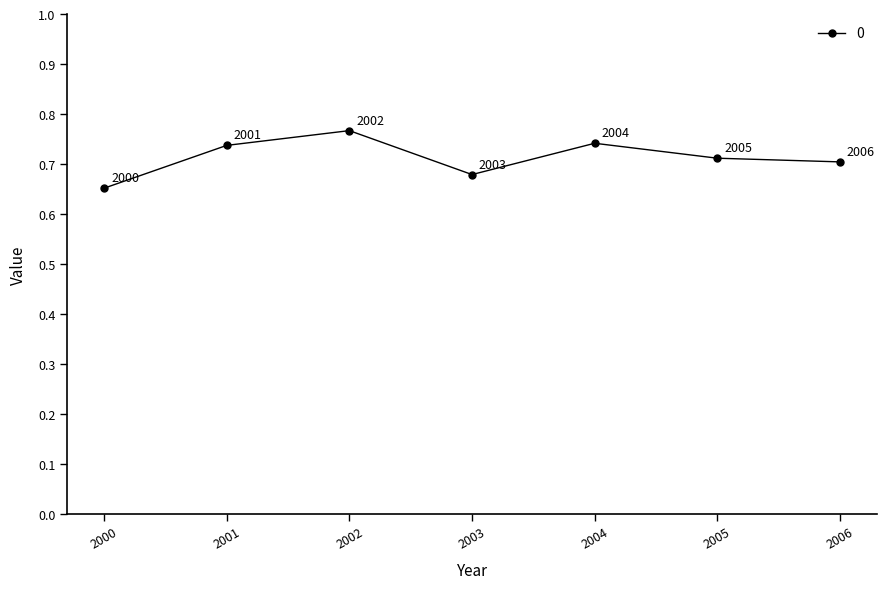

The chart shows a value of 0.3 at 2002. True or false?

False